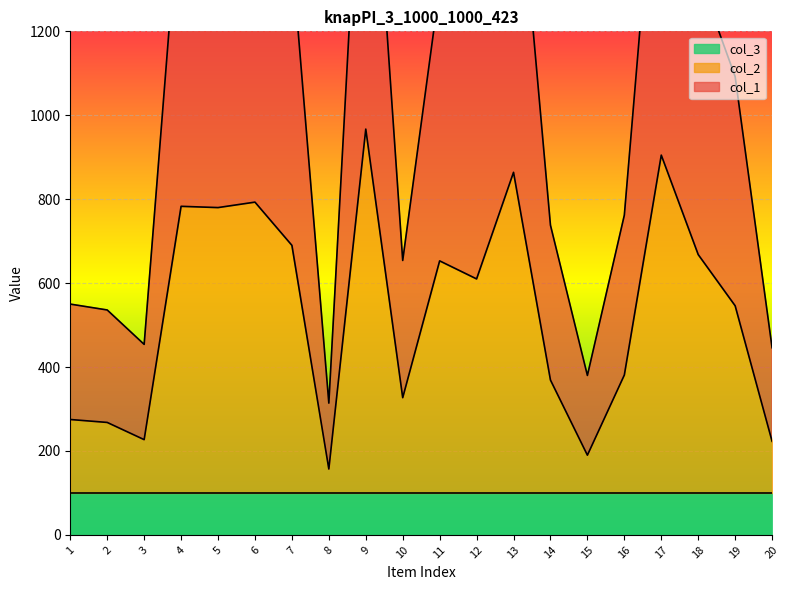

True or false: col_2 and col_1 intersect in this chart.

False